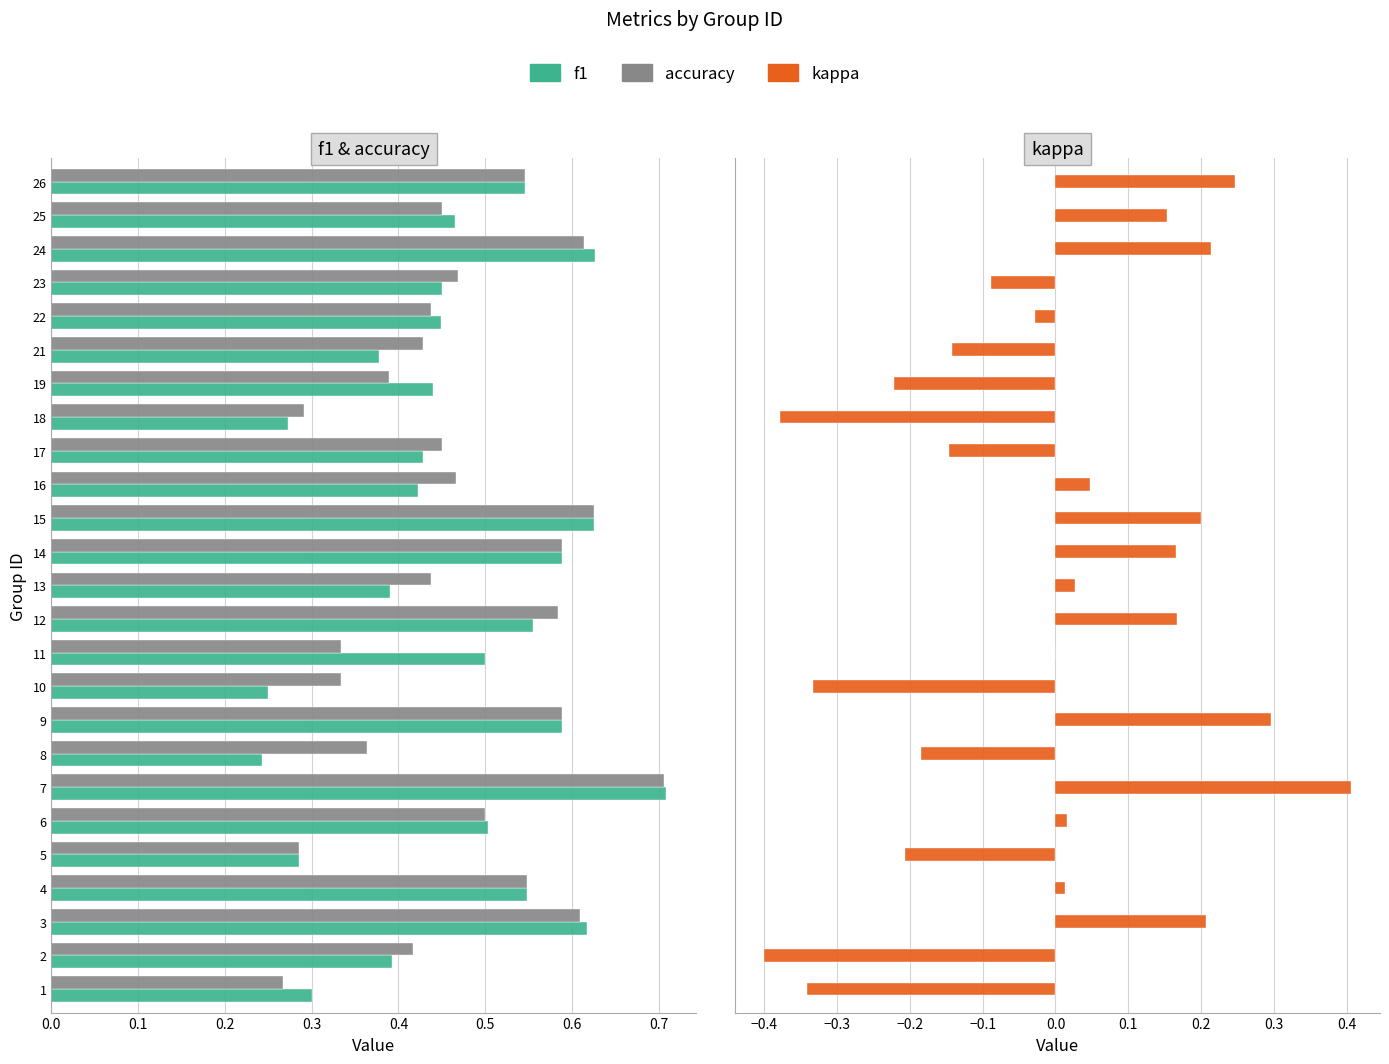

What are all the series names shown in the legend?

f1, accuracy, kappa